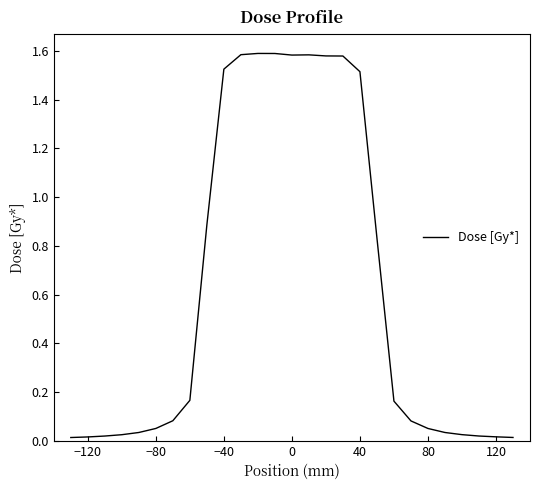

True or false: there are more than 1 points higher than both neighbors.

True